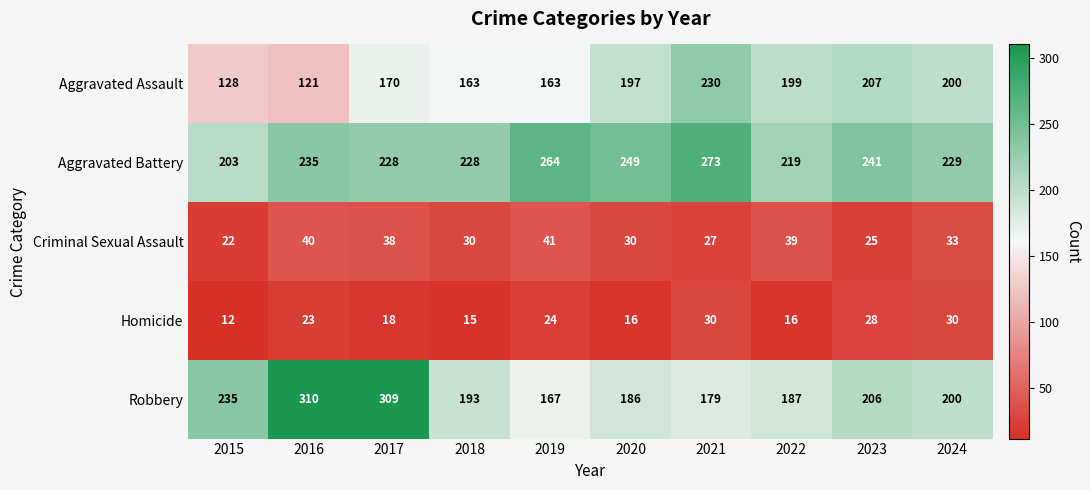

How many data points does each series have?

10